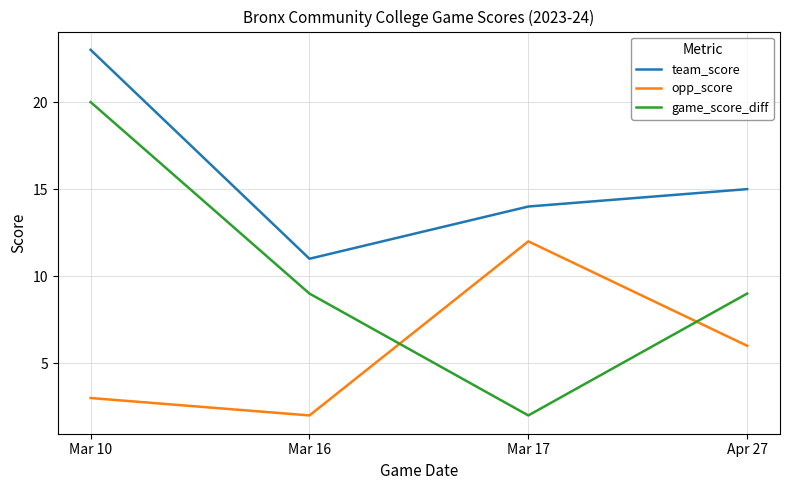

At Mar 16, list the series in order from smallest to largest.

opp_score, game_score_diff, team_score